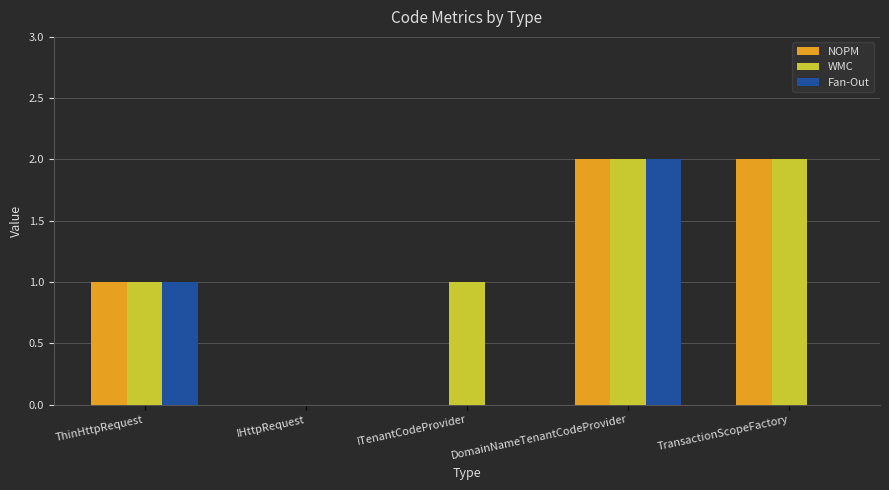

Is it true that NOPM equals 3 at DomainNameTenantCodeProvider?

False